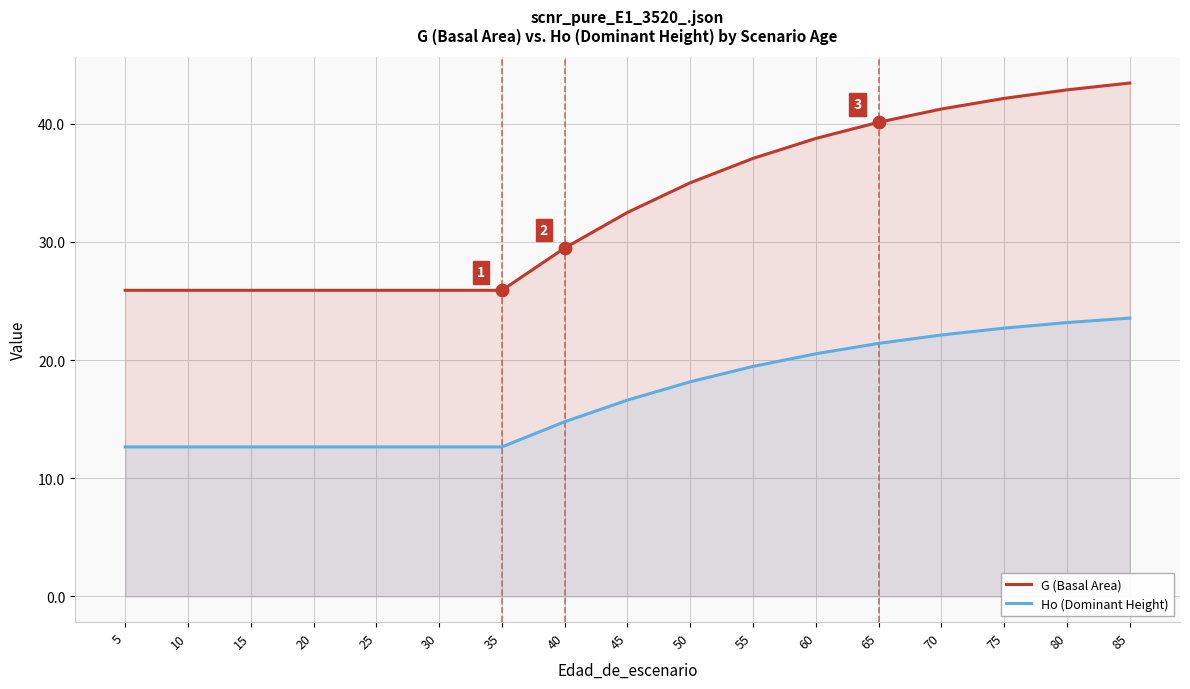

Which series reaches the maximum Y coordinate?

G (Basal Area)